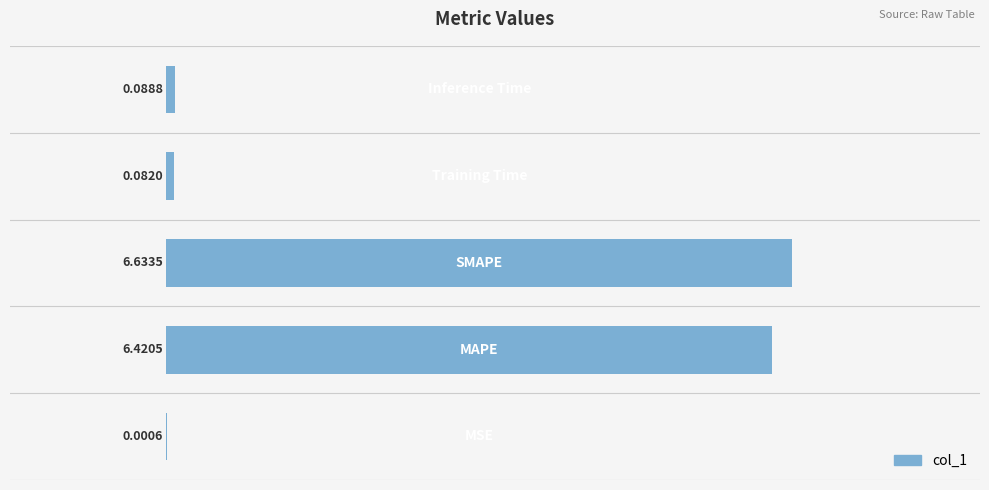

What is the sum of all values?

13.2